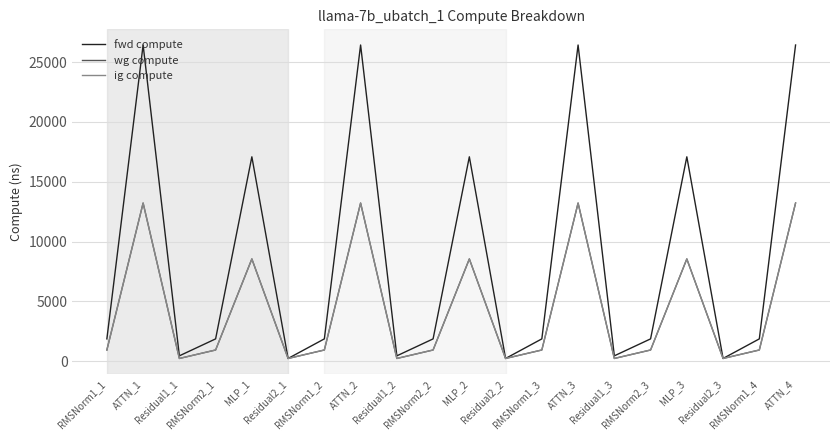

Is this an area chart (filled region under the line)?

No